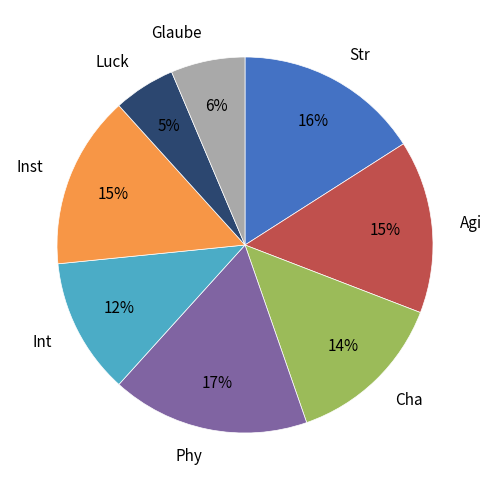

Between Inst and Phy, which is larger?

Phy